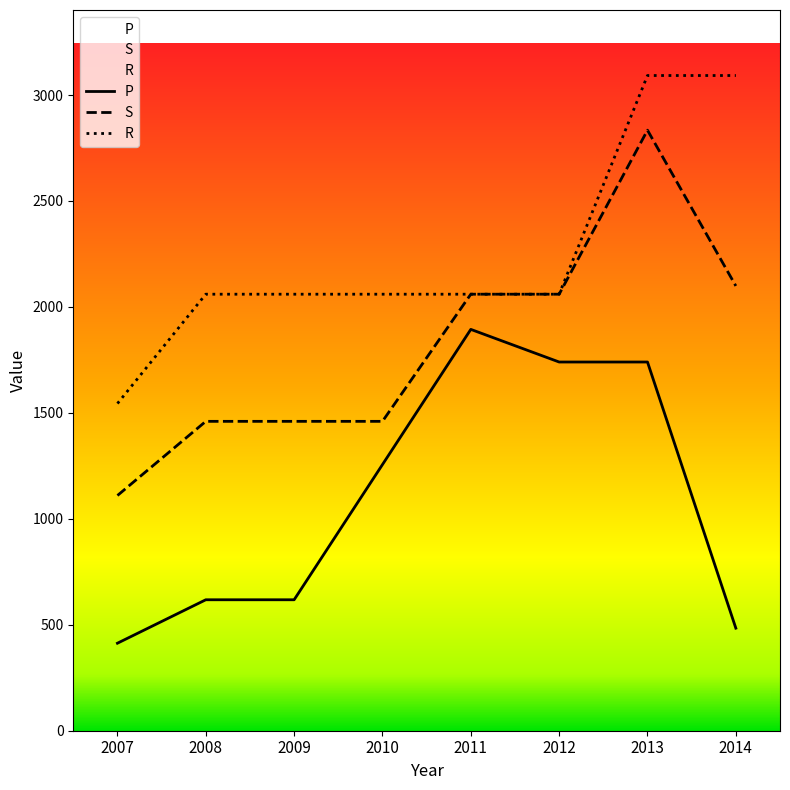

What is the sum of all P values?

8763